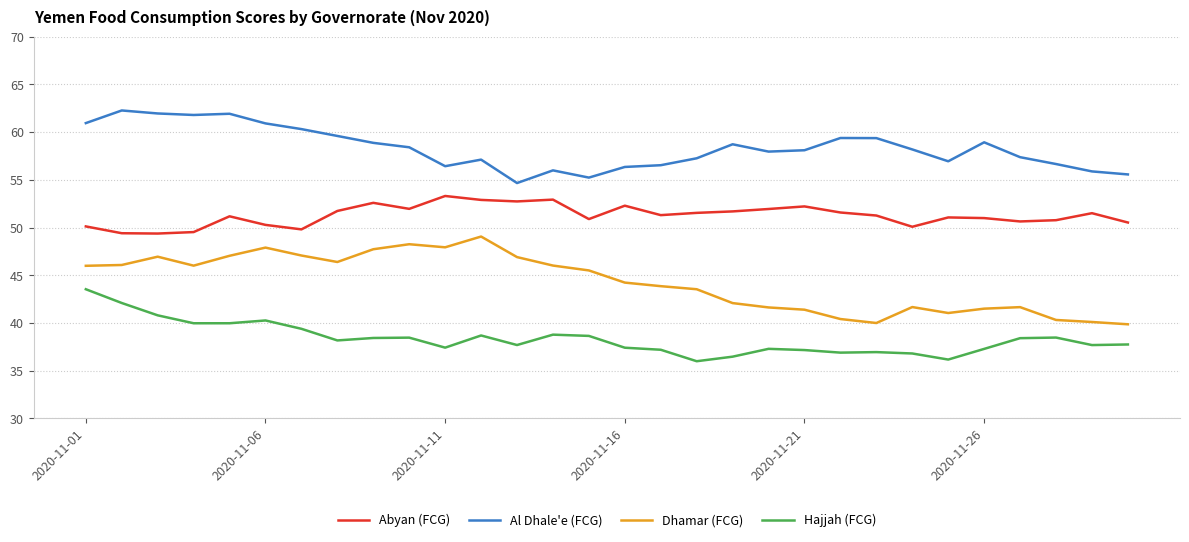

True or false: Hajjah (FCG) and Al Dhale'e (FCG) intersect in this chart.

False